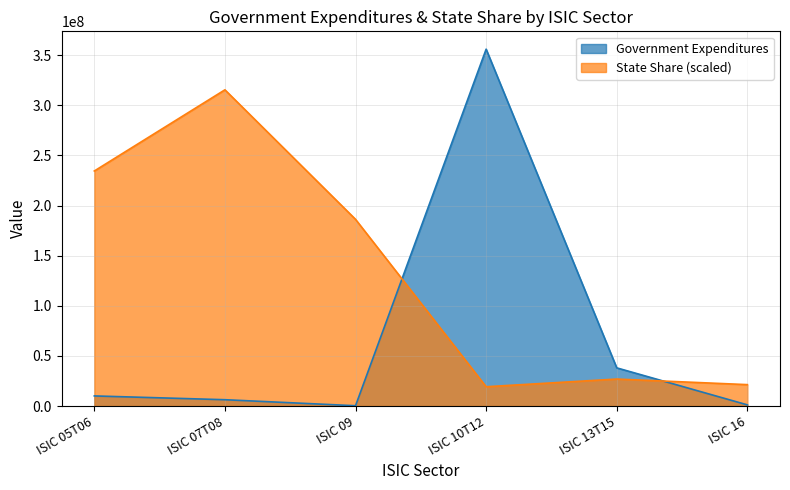

What is the maximum value shown in the chart?

355990477.5